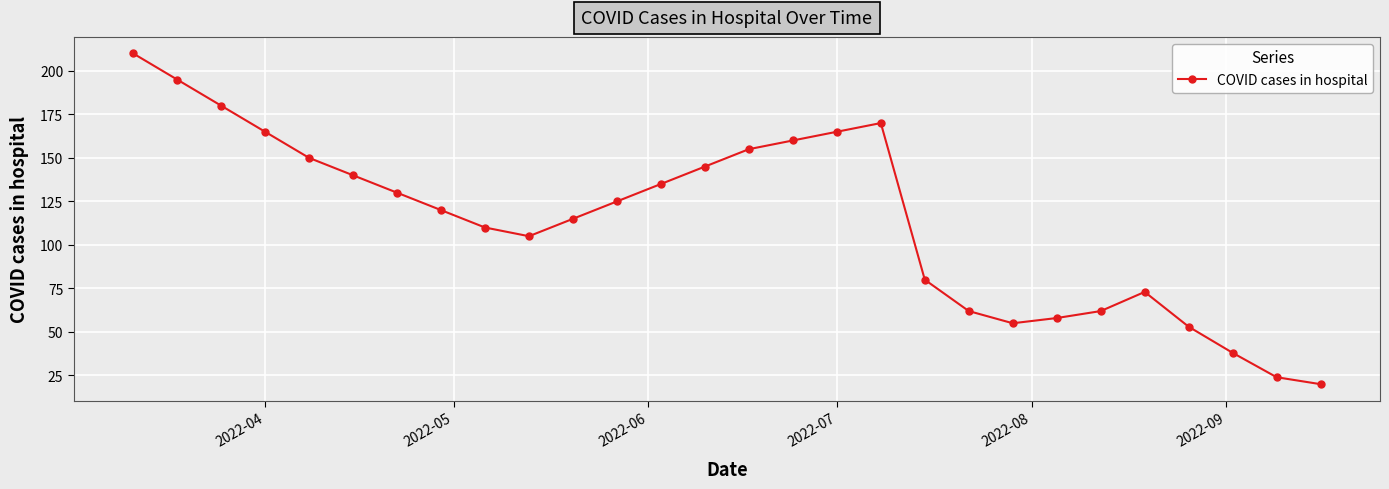

What is the value of the 7th point from the left?

130